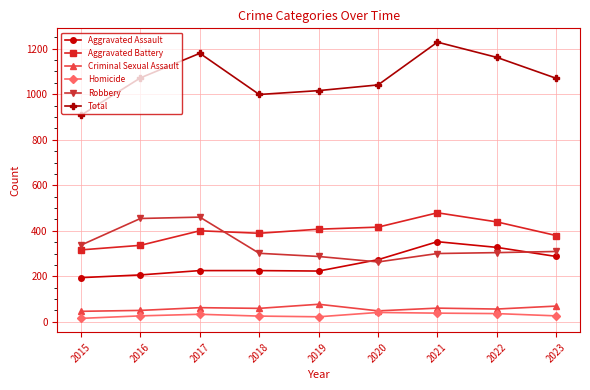

What is the difference between the maximum and minimum values in the Total series?

321